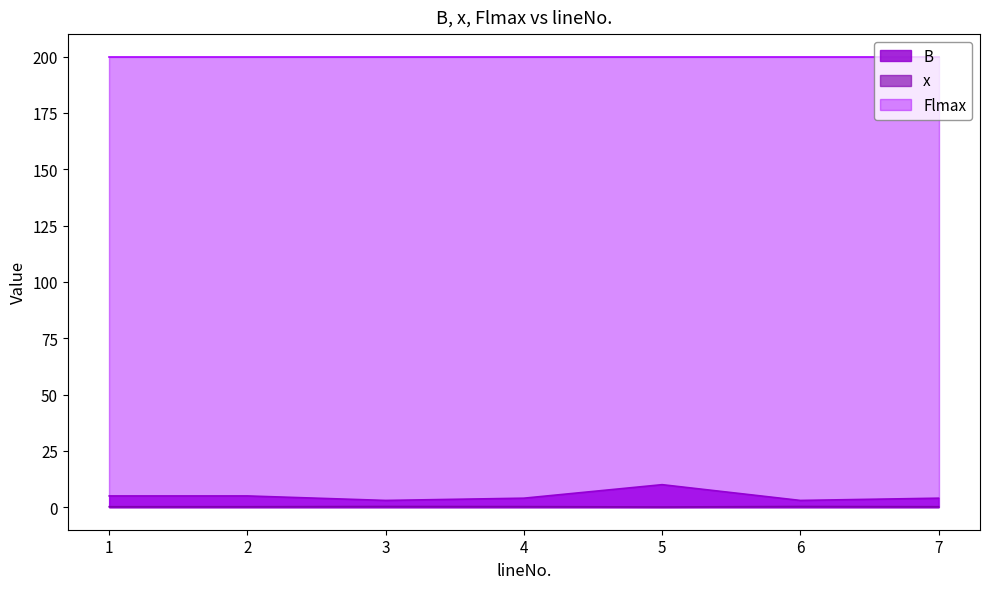

Is it true that x equals 0.2 at 7?

True